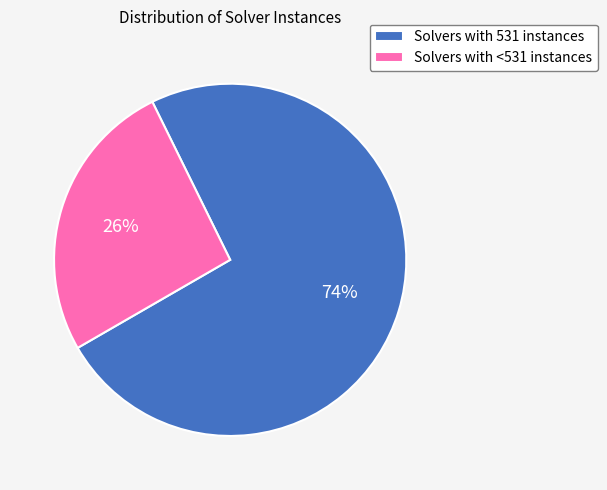

Do Solvers with 531 instances and Solvers with <531 instances together represent more than half of the pie?

Yes